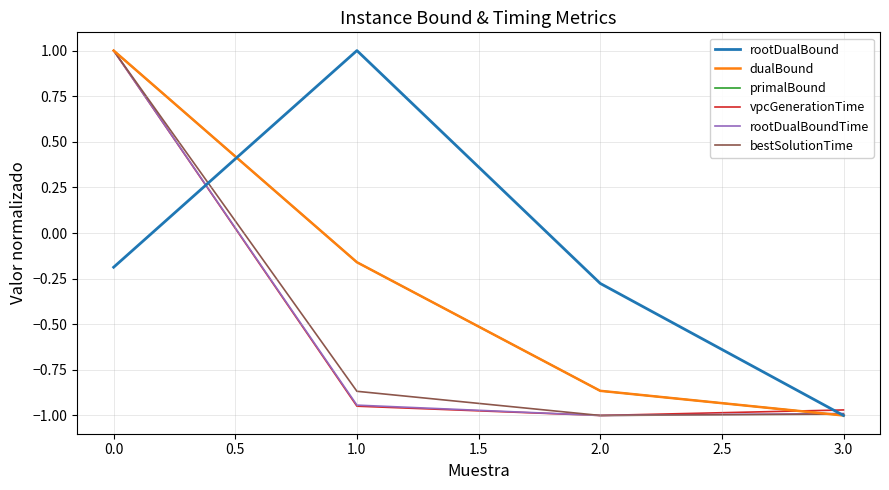

Does the chart have visible grid lines?

Yes